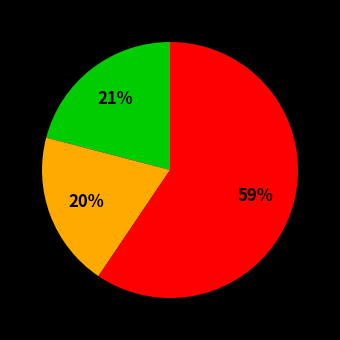

Does any single category account for the majority?

Yes